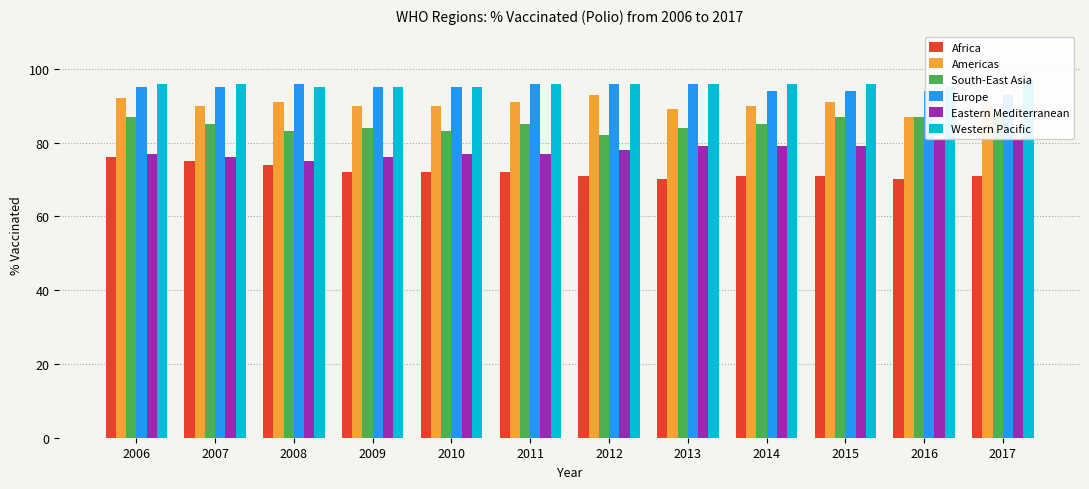

What is the difference between the highest and lowest values at 2012?

25